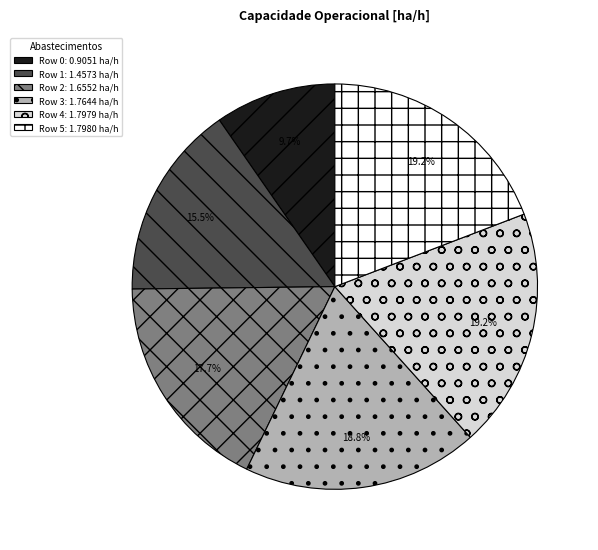

Combined, do Row 5 and Row 1 account for over 50%?

No